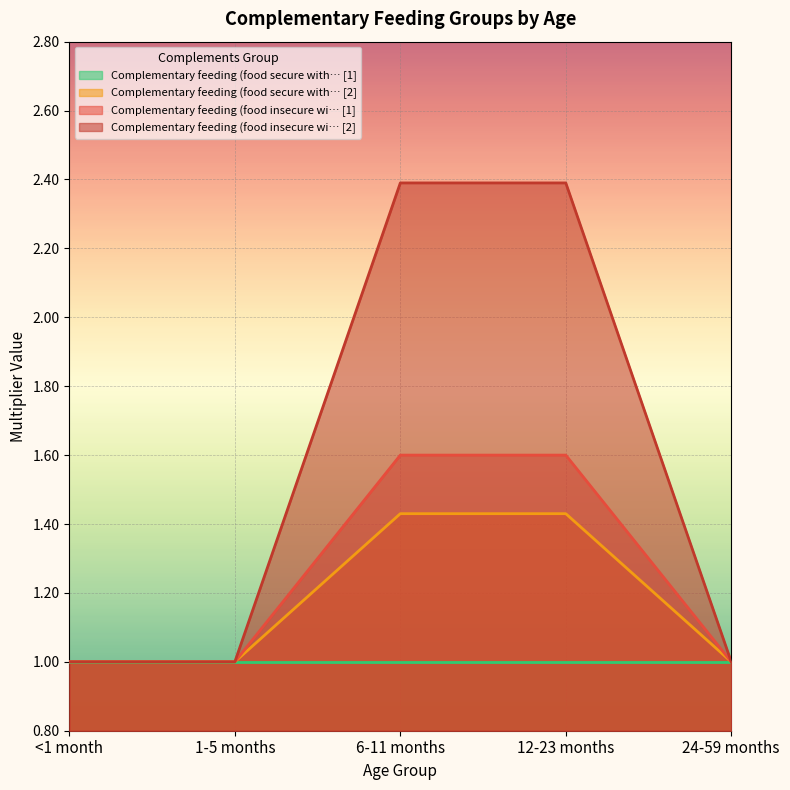

True or false: Complementary feeding (food insecure wi… [2] has more than 0 points higher than both neighbors.

False